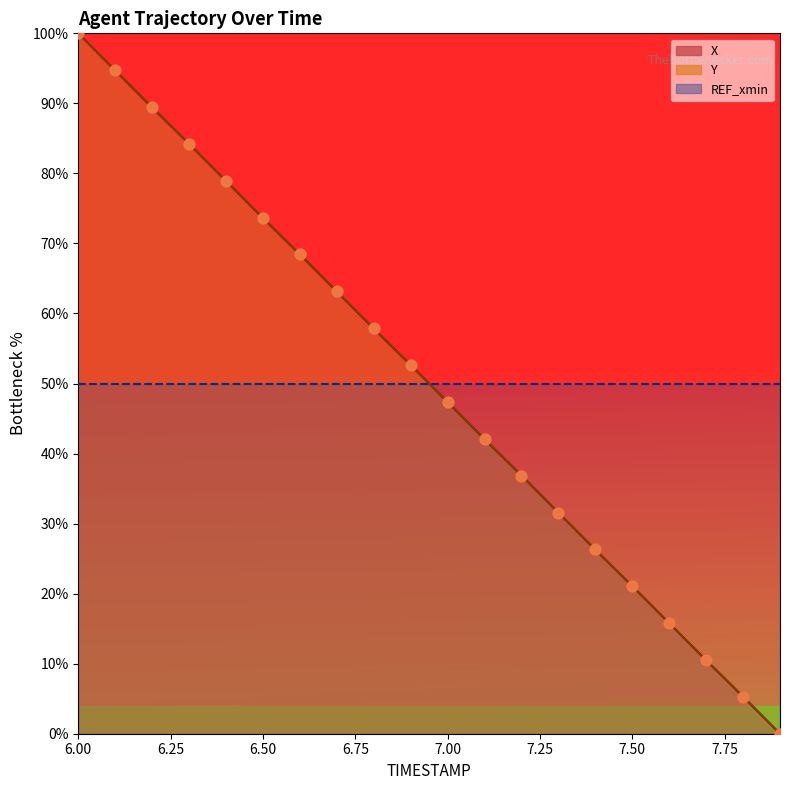

At how many categories does at least one series exceed 76?

5